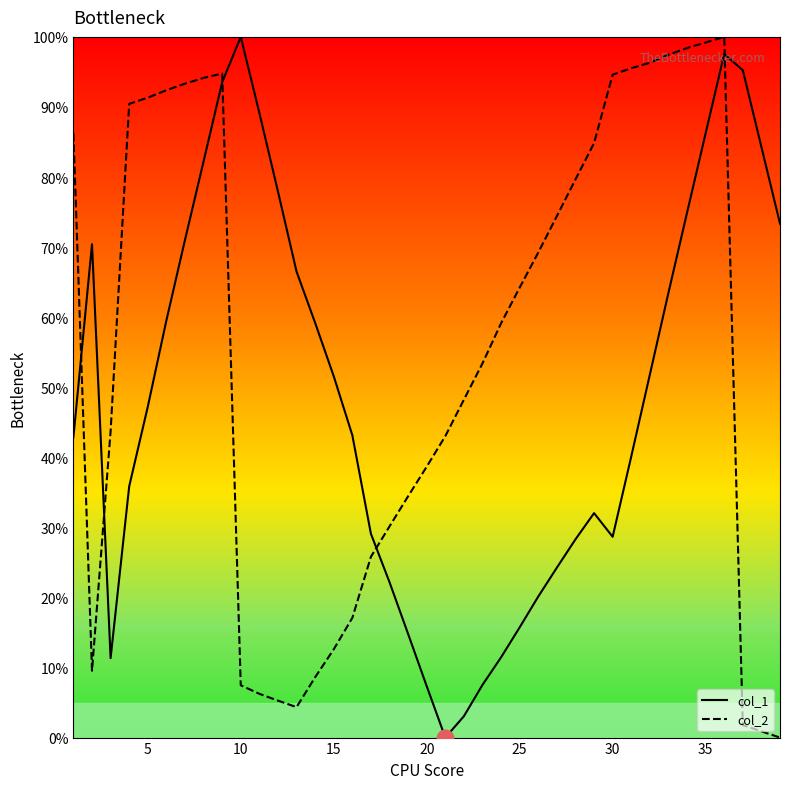

List the series in order of their overall mean, highest first.

col_2, col_1